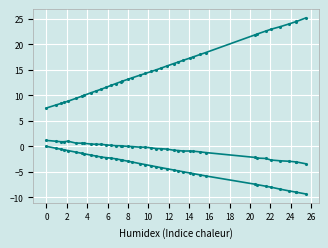

How many distinct data groups are displayed?

3